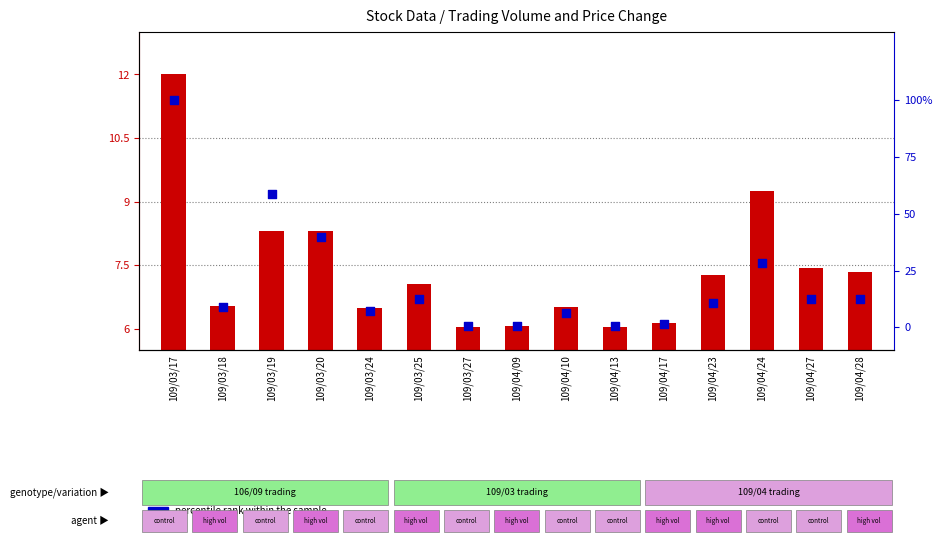

What is the total value across all series at 109/03/17?

112.0